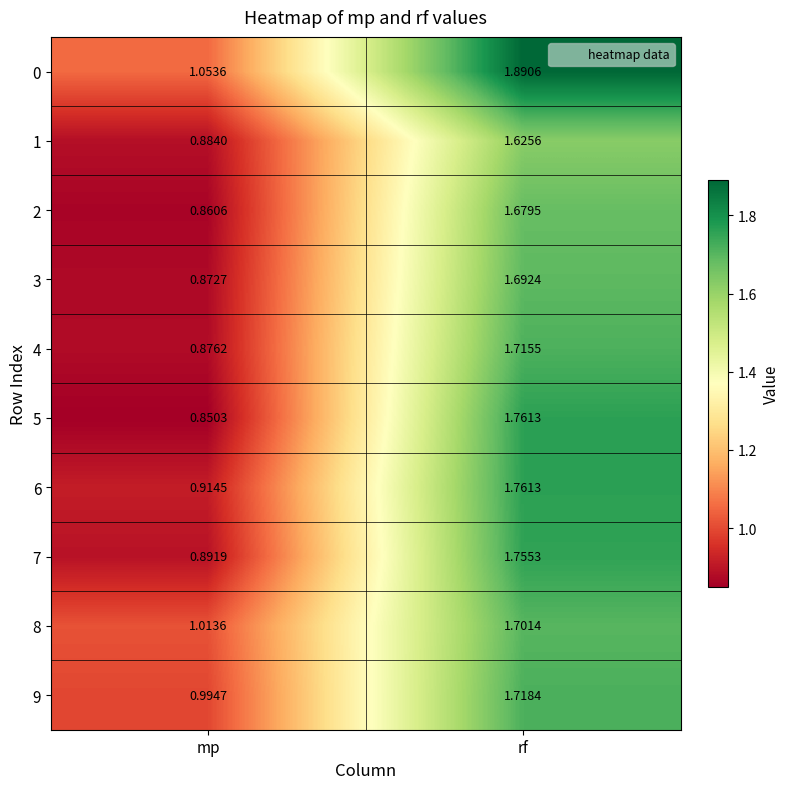

At which label does 4 reach its peak?

rf